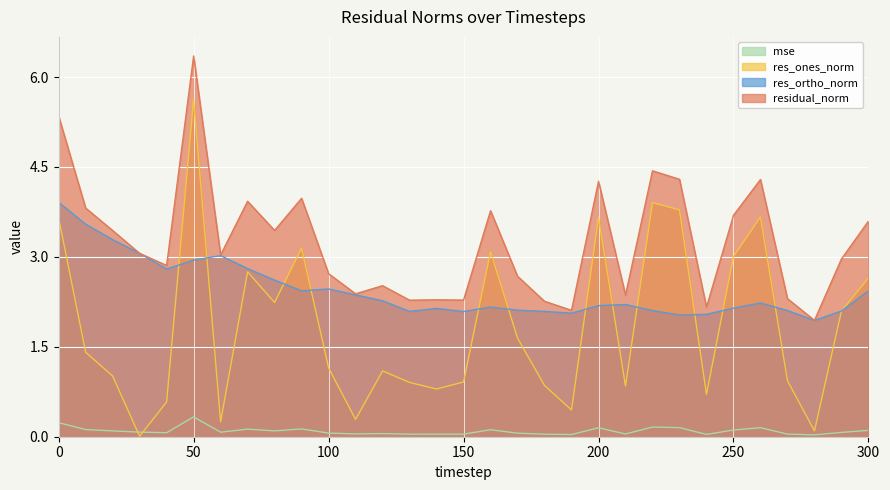

True or false: res_ortho_norm and mse intersect in this chart.

False